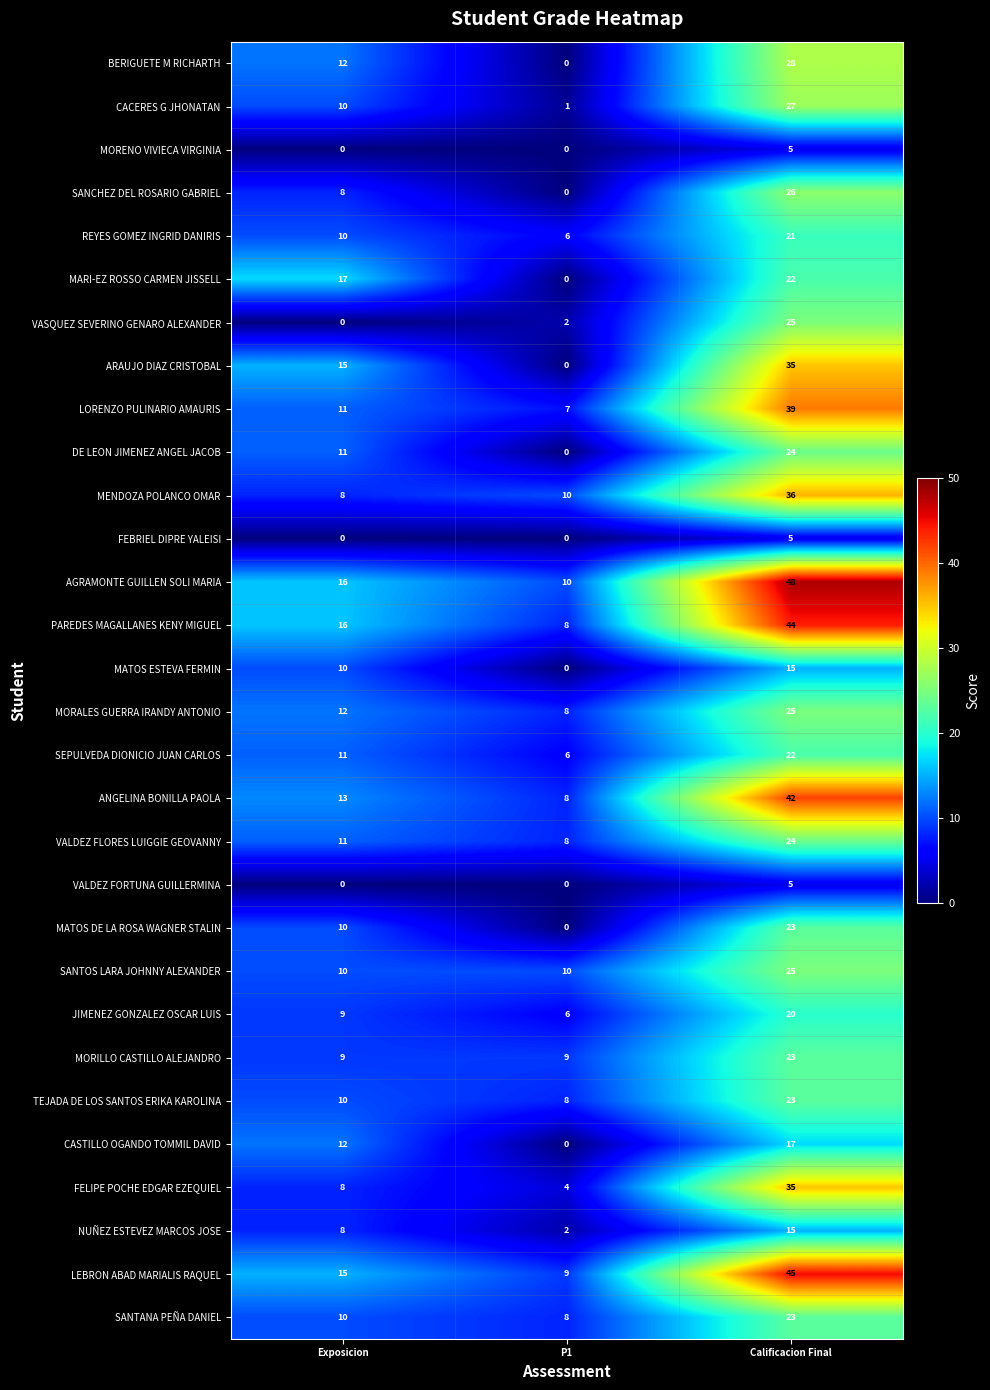

What is the total value across all series at P1?

130